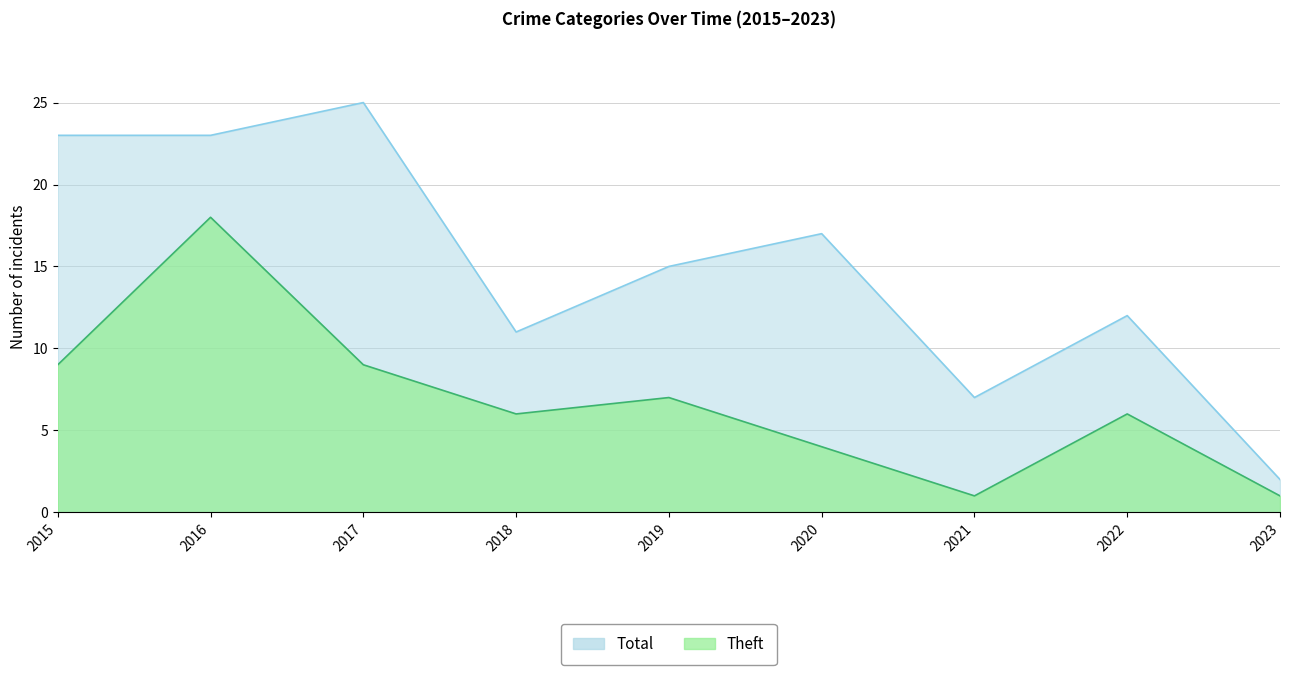

True or false: Theft and Total intersect in this chart.

False